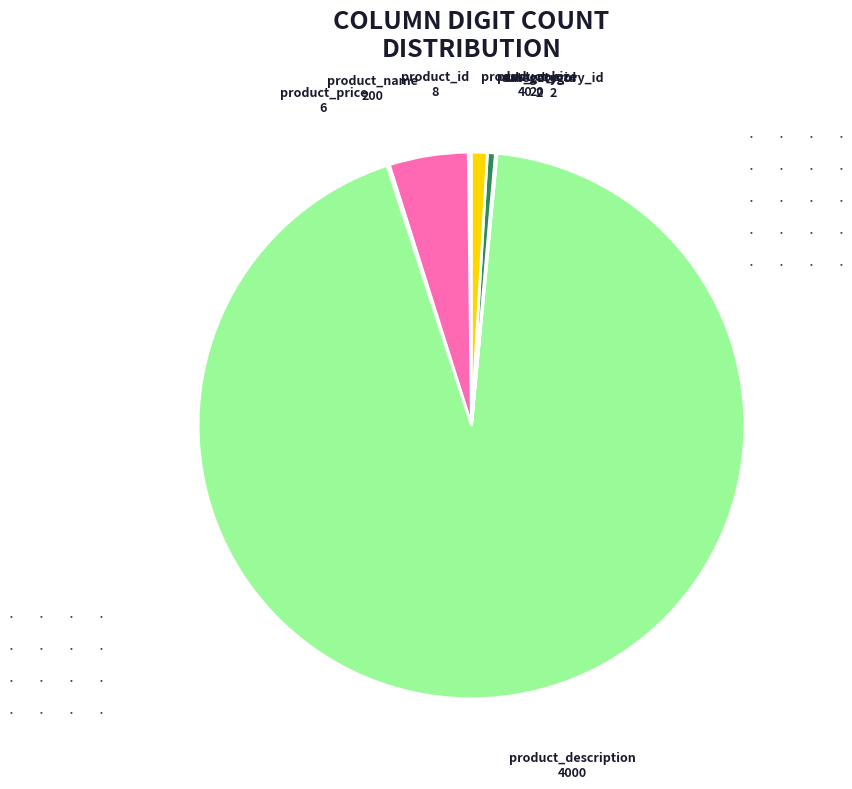

What is the majority slice?

product_description